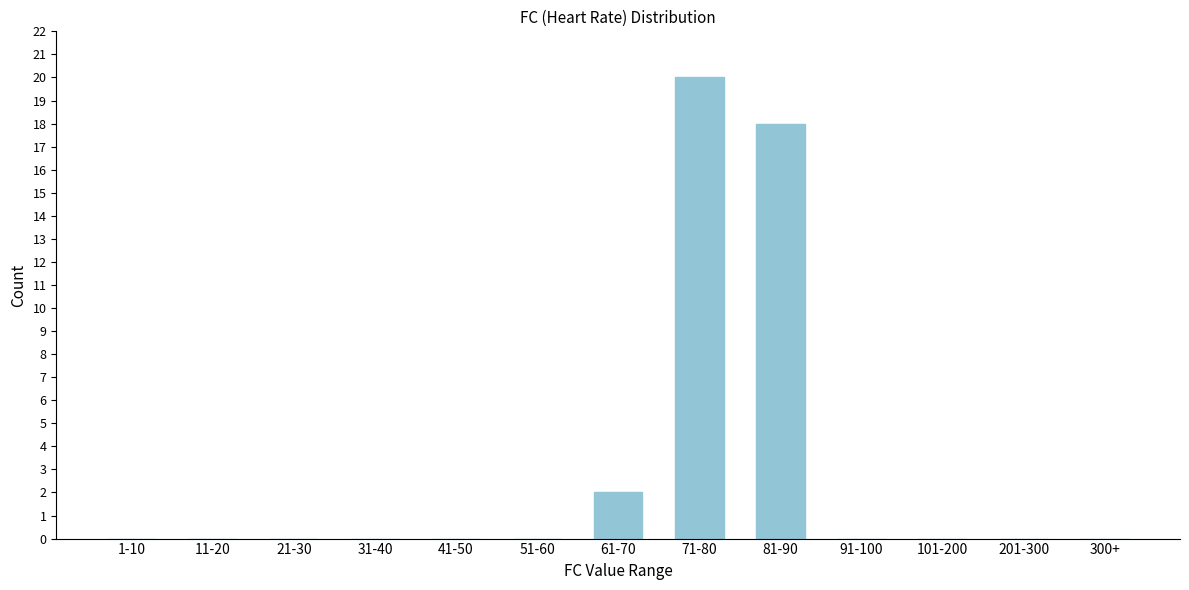

Reading left to right, extract all data points from this chart.

1-10=0	11-20=0	21-30=0	31-40=0	41-50=0	51-60=0	61-70=2	71-80=20	81-90=18	91-100=0	101-200=0	201-300=0	300+=0